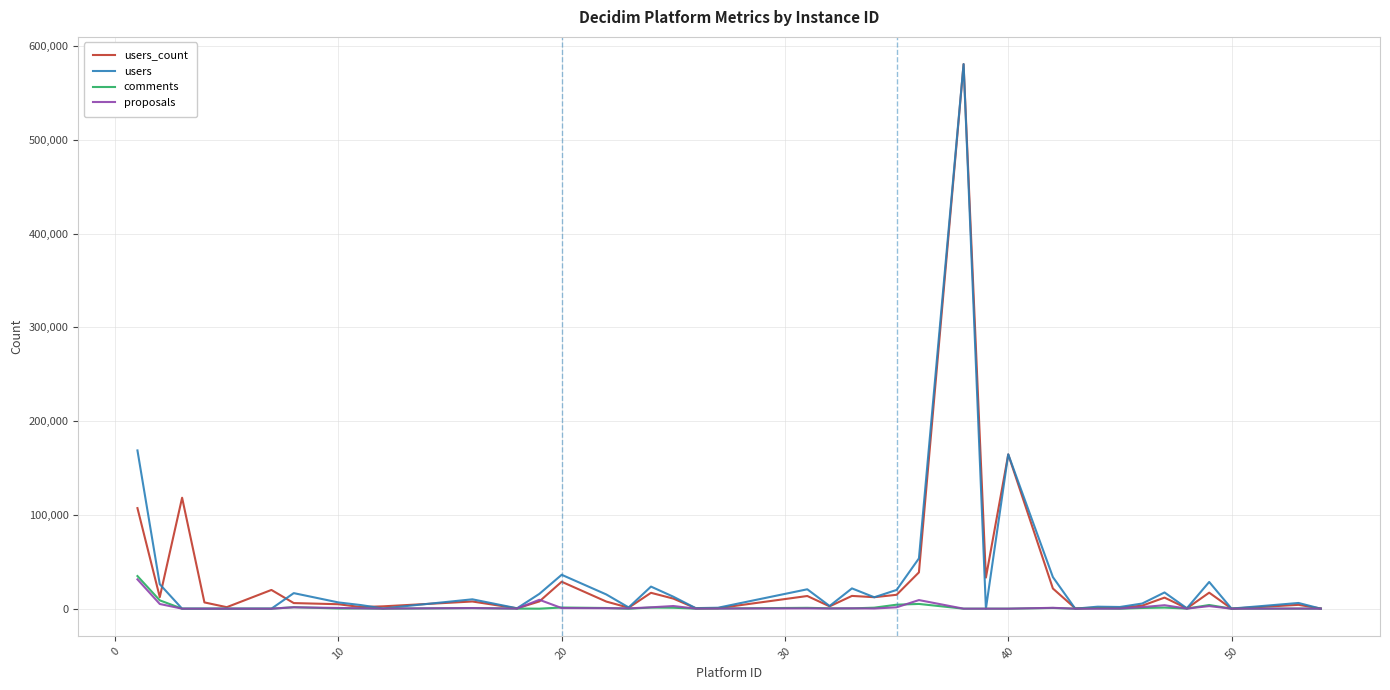

What is the highest value of the users series?

580776